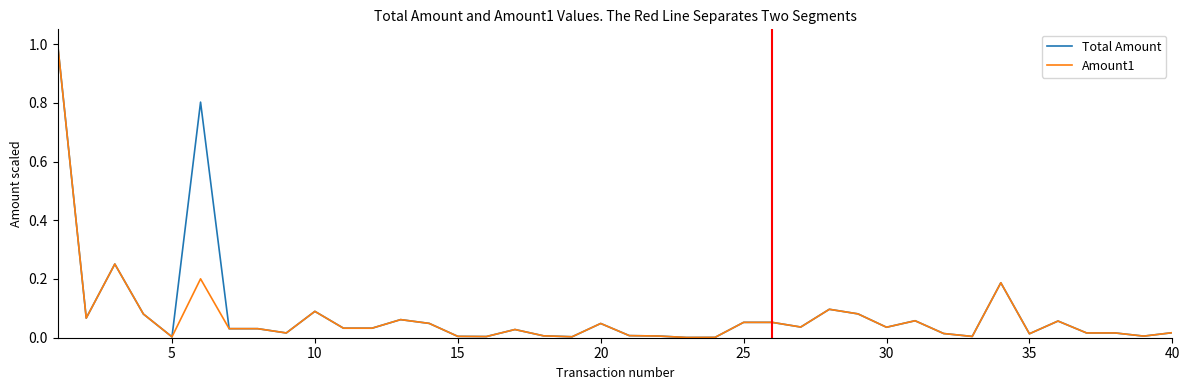

What is the maximum value shown in the chart?

1.0